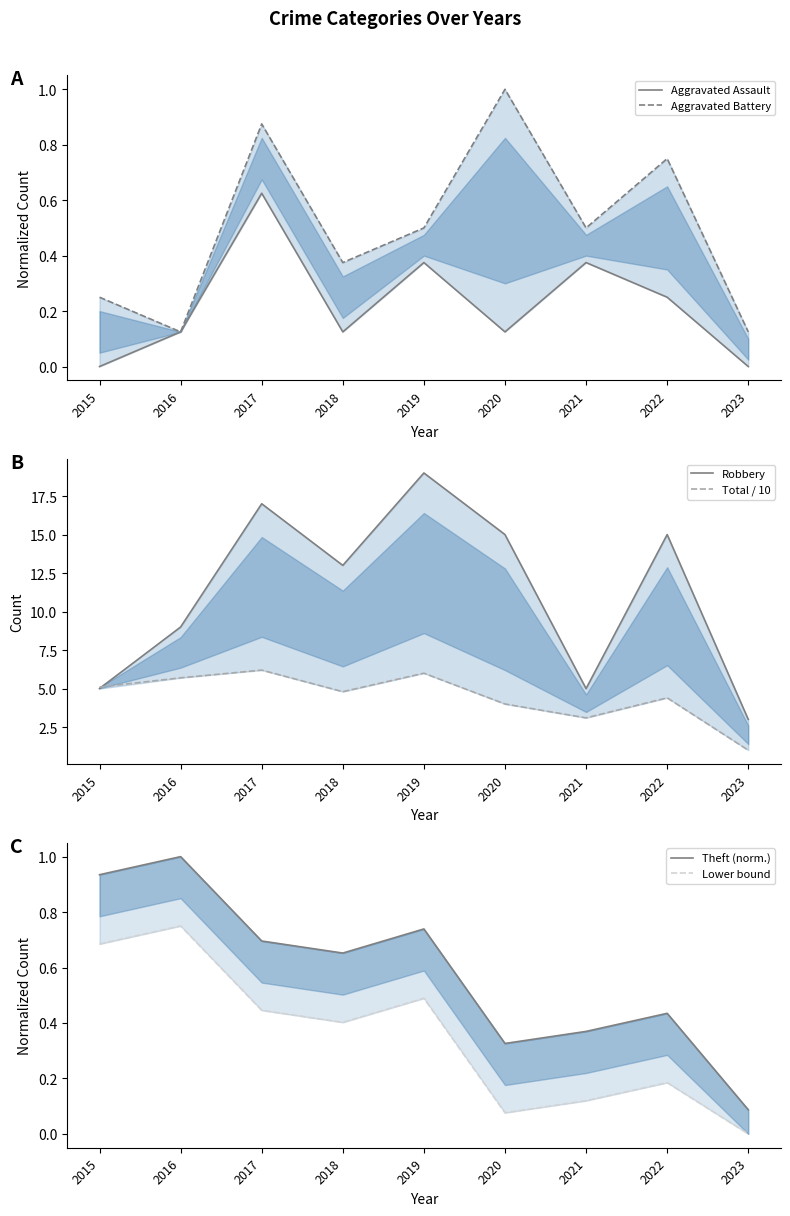

True or false: Aggravated Battery has more than 2 interior local peaks.

True